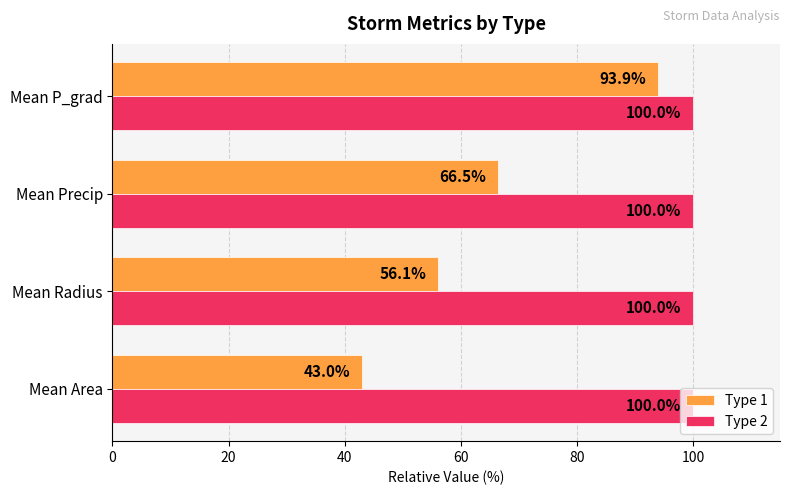

What is the sum of all Type 2 values?

400.0